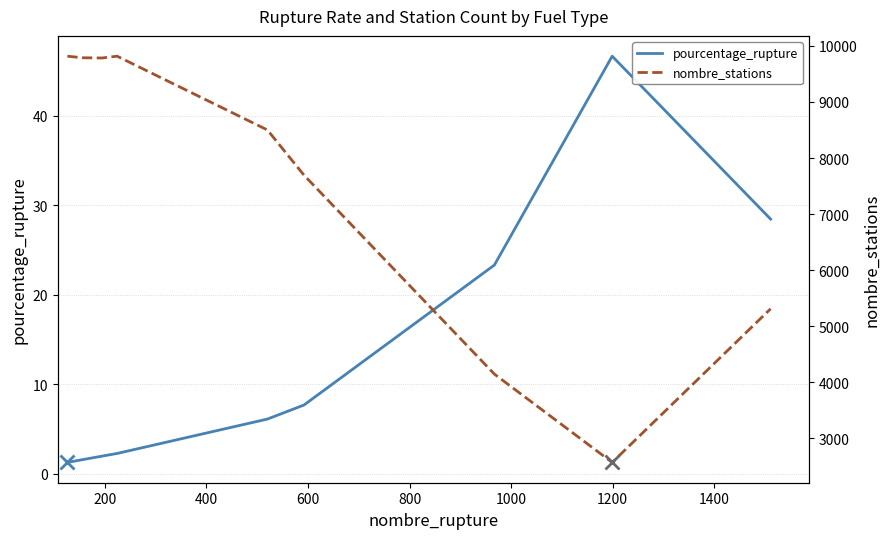

What is the spread (max minus min) of values at 1000?

7686.3